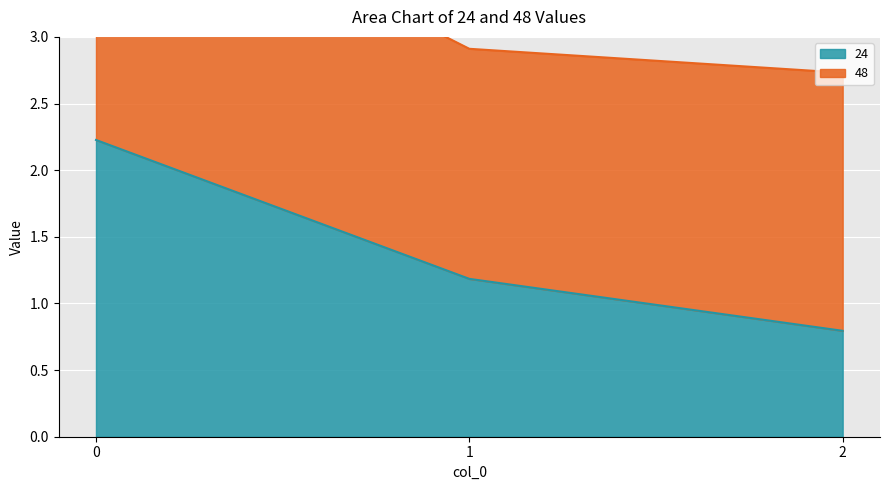

What is the maximum value shown in the chart?

2.2